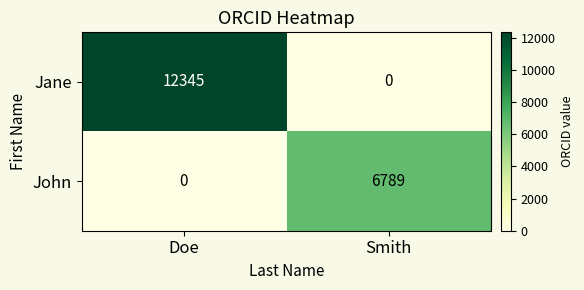

Reading left to right, what are all the values shown in this chart?

Jane: Doe=12345	Smith=0
John: Doe=0	Smith=6789